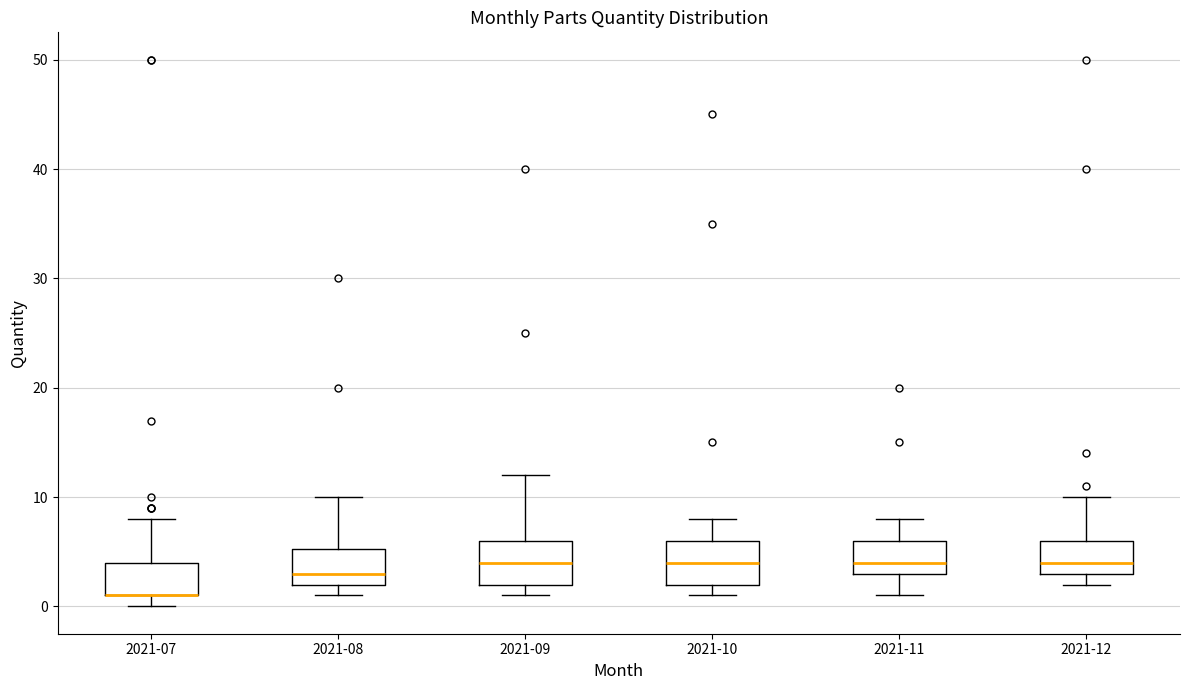

Where is the lower edge of the box for 2021-12 on the y-axis? The values are not printed on the chart, so give them approximately, as read against the axis.

3